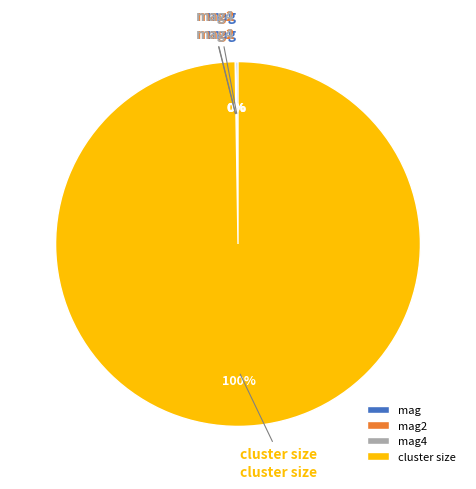

To the nearest percent, what is the difference between the largest and smallest slice percentages?

100%